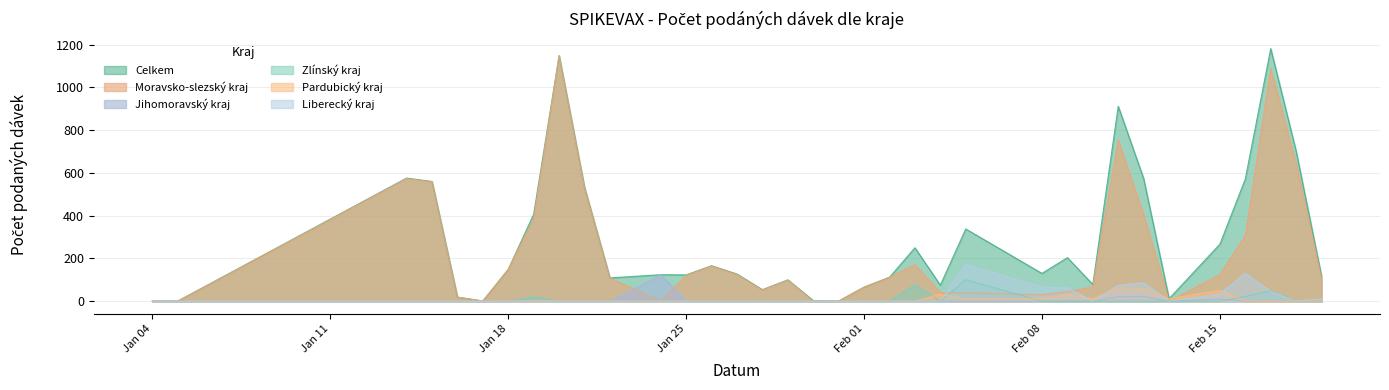

List the series in order of their peak value, lowest first.

Pardubický kraj, Zlínský kraj, Jihomoravský kraj, Liberecký kraj, Moravsko-slezský kraj, Celkem